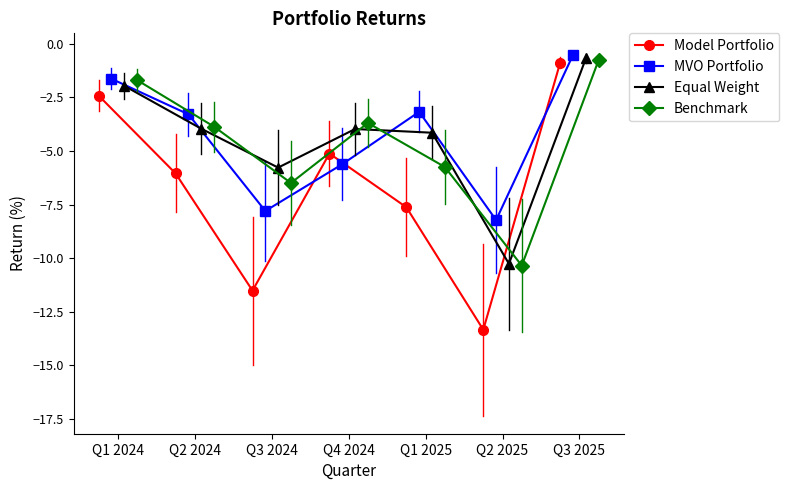

In Benchmark, how many points are lower than both neighbors (excluding endpoints)?

2